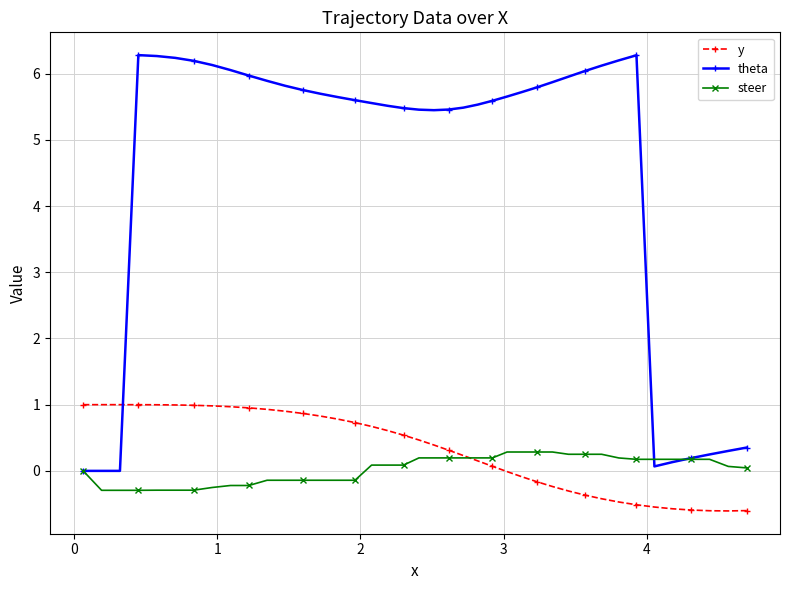

Which series has the largest total across all categories?

theta